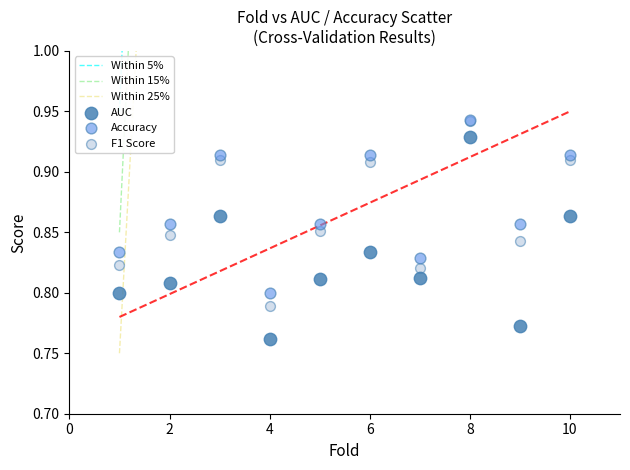

Which series contains the lowest Y value?

AUC